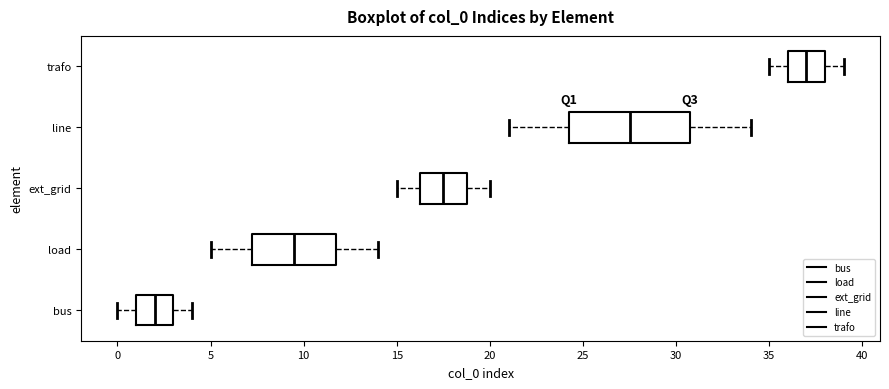

Reading bottom to top, transcribe this box plot: for each box, give where its median line is, the range the box spans, and where its two whiskers end, as read against the x-axis. The values are not printed on the chart, so give them approximately, as read against the axis.

bus: median 2.0, box 1.0 to 3.0, whiskers 0.0 to 4.0
load: median 9.5, box 7.5 to 12.0, whiskers 5.0 to 14.0
ext_grid: median 17.5, box 16.5 to 19.0, whiskers 15.0 to 20.0
line: median 27.5, box 24.5 to 31.0, whiskers 21.0 to 34.0
trafo: median 37.0, box 36.0 to 38.0, whiskers 35.0 to 39.0